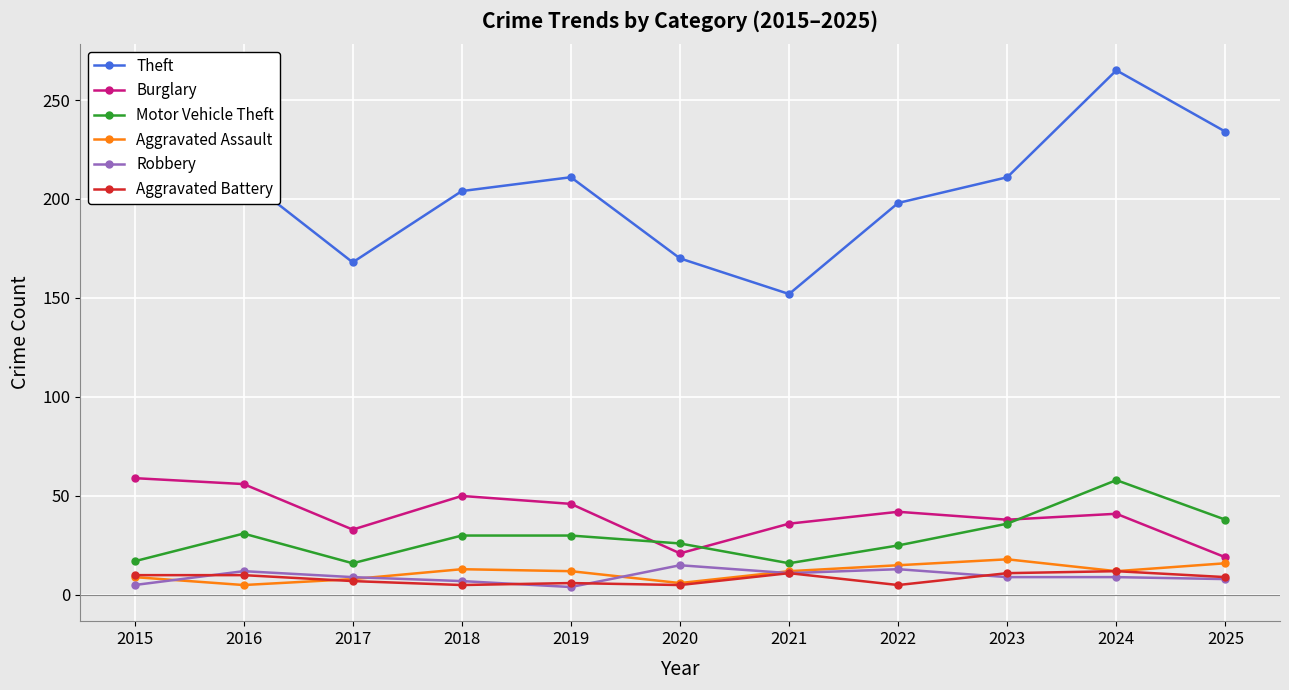

True or false: Motor Vehicle Theft has more than 1 points higher than both neighbors.

True